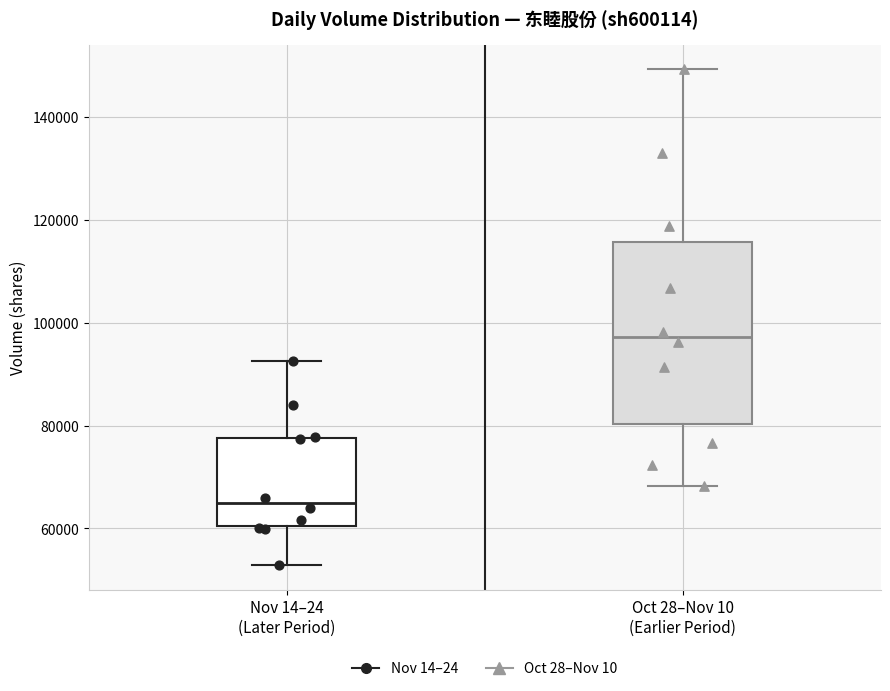

Where is the lower edge of the box for Nov 14–24 (Later Period) on the y-axis? The values are not printed on the chart, so give them approximately, as read against the axis.

60000